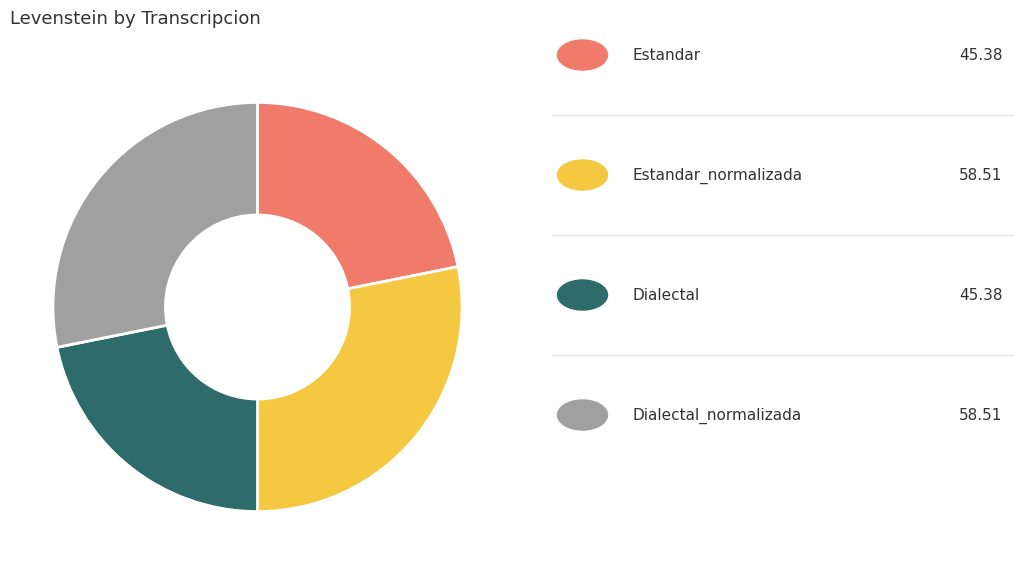

Is there any slice that represents more than half of the pie?

No